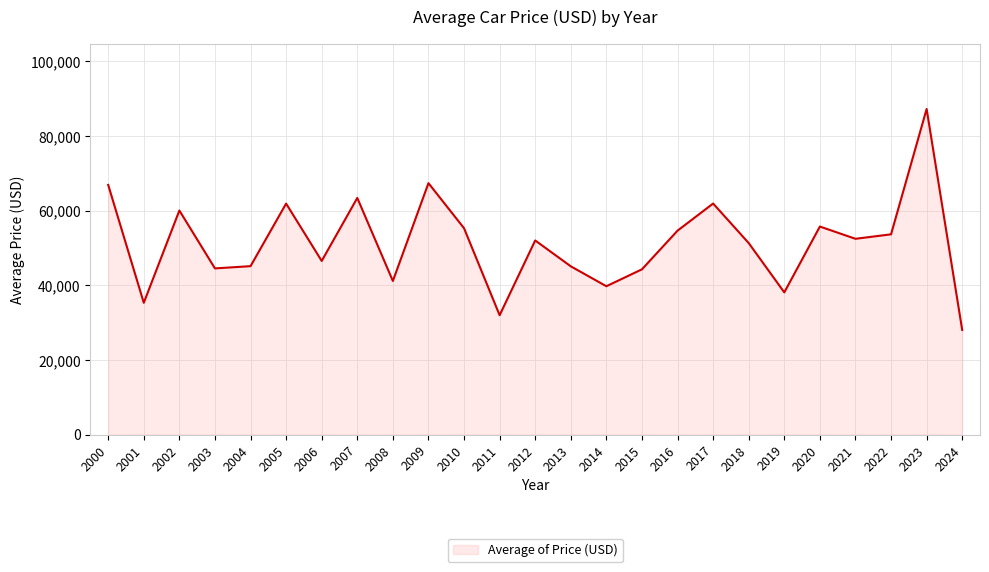

At which label does the data first exceed 52048?

2000